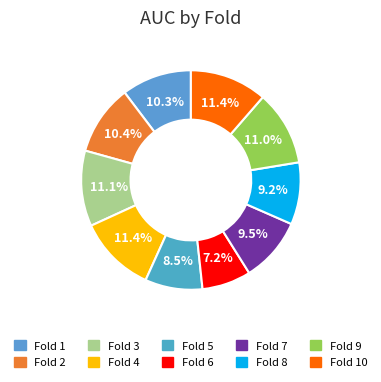

Is there a majority slice in this chart?

No